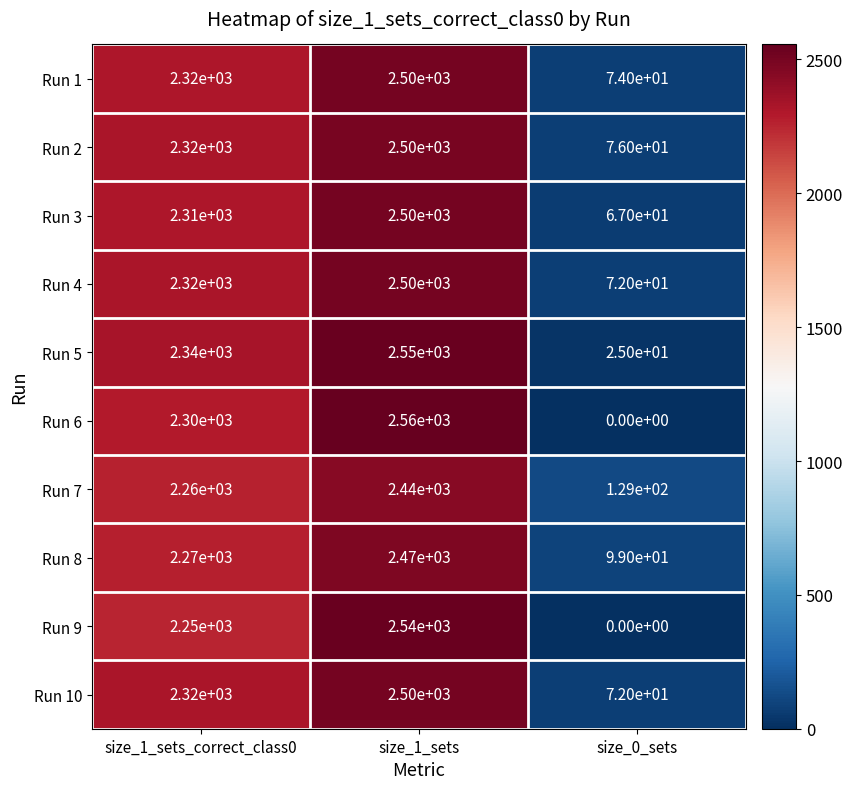

At which category is the sum across all series the highest?

size_1_sets